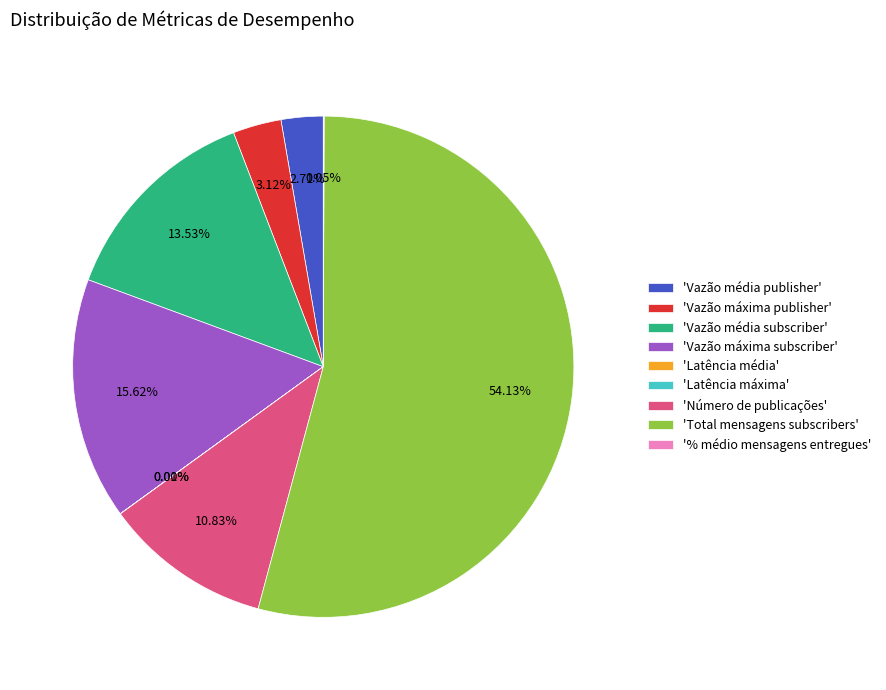

Does any single category account for the majority?

Yes